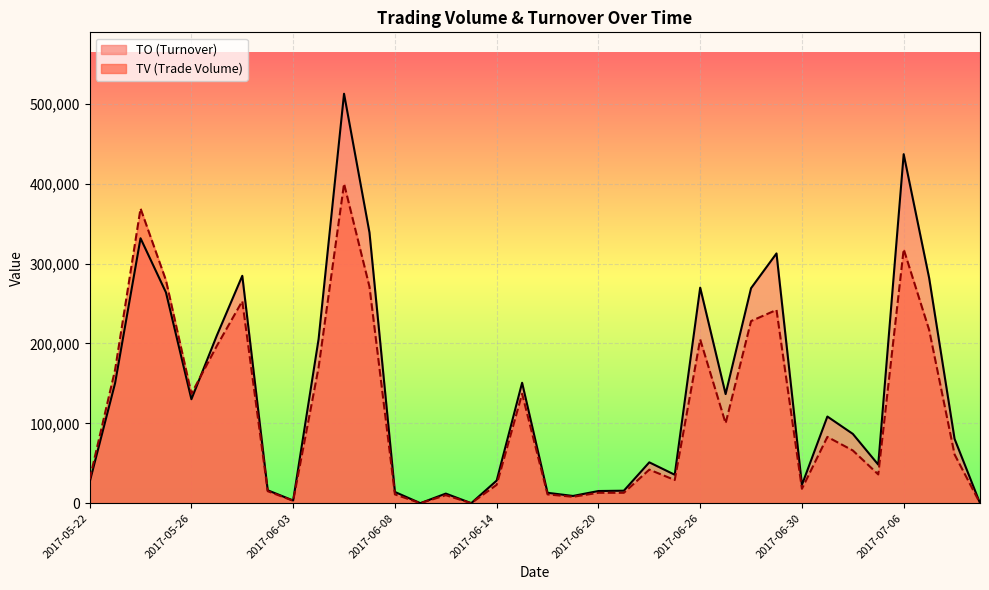

What are all the series names shown in the legend?

TV, TO